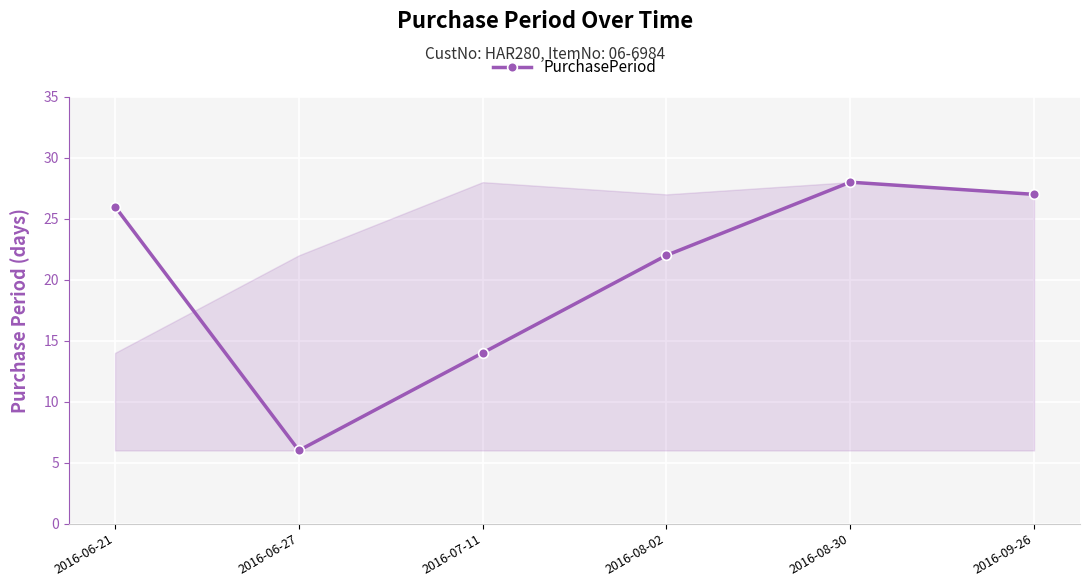

What is the maximum value shown in the chart?

28